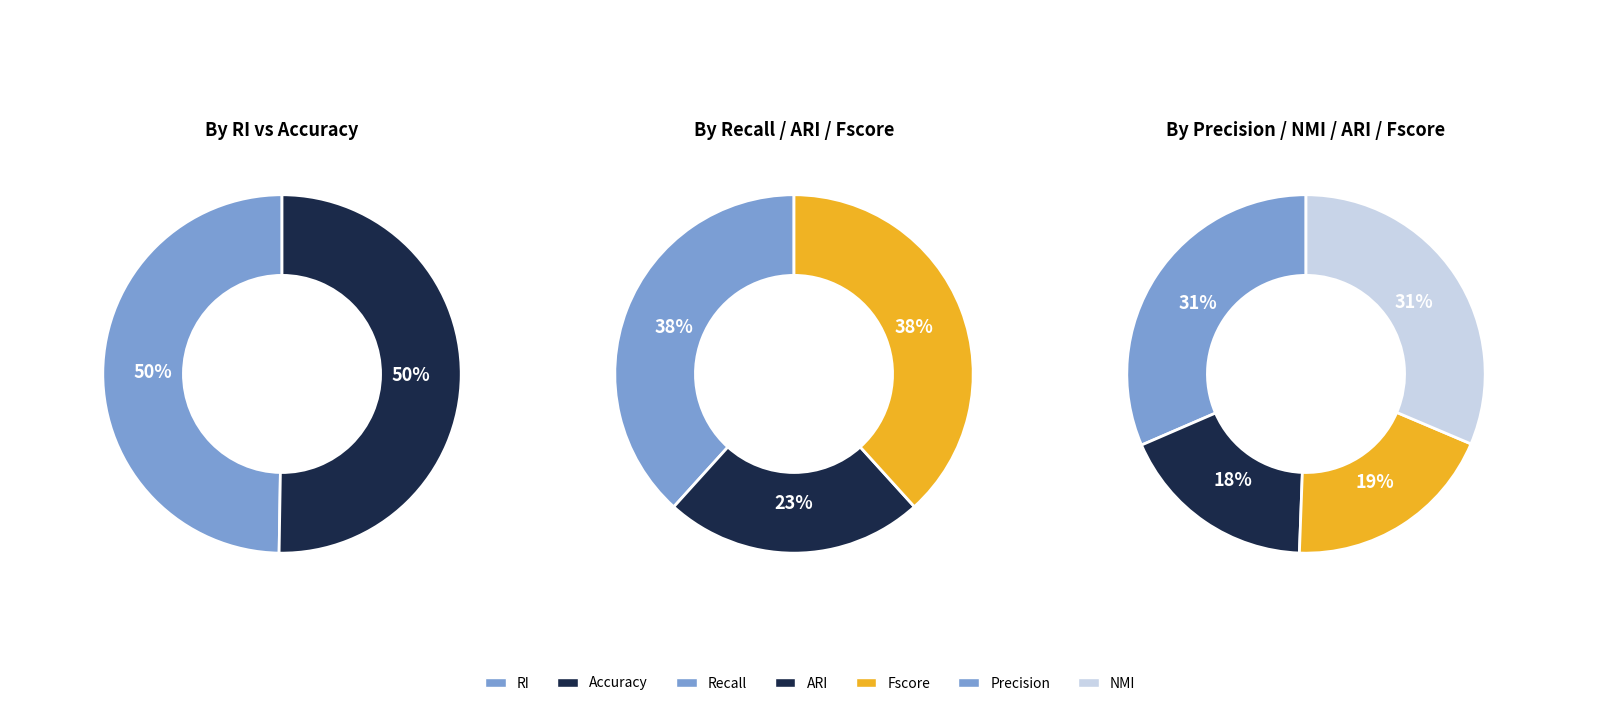

Is there any slice that represents more than half of the pie?

No